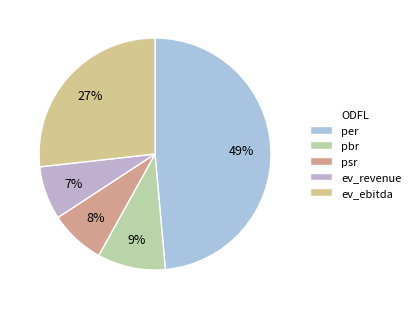

What is the ratio of the value at per to the value at ev_ebitda?

1.8